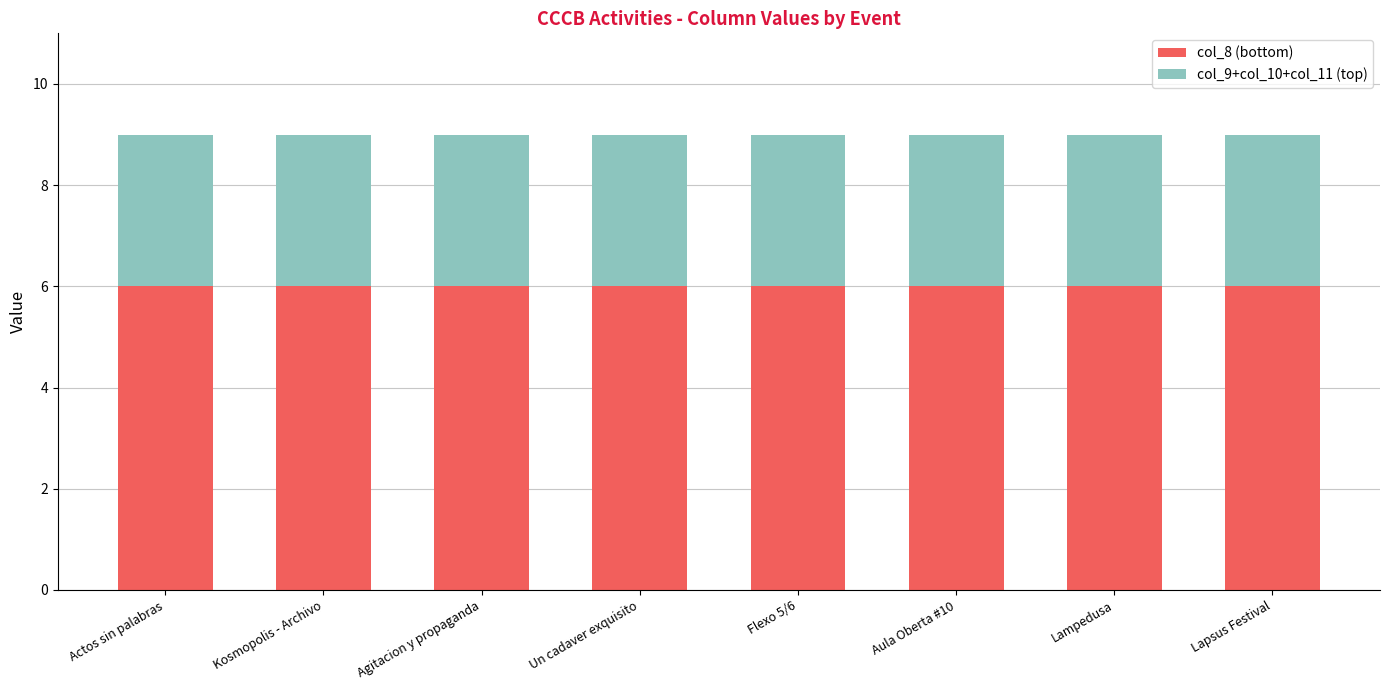

What is the sum of all col_8 (bottom) values?

48